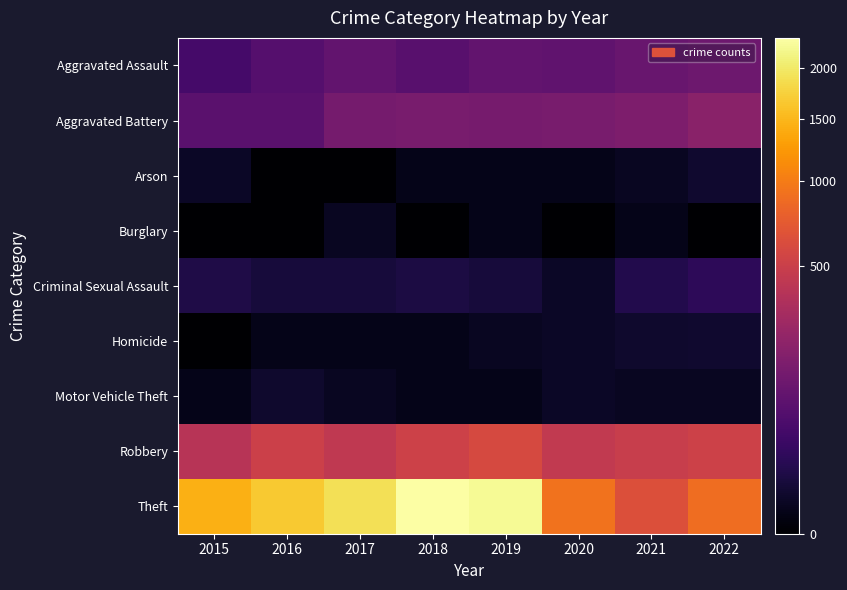

At 2018, list the series in order from largest to smallest.

Theft, Robbery, Aggravated Battery, Aggravated Assault, Criminal Sexual Assault, Arson, Homicide, Motor Vehicle Theft, Burglary